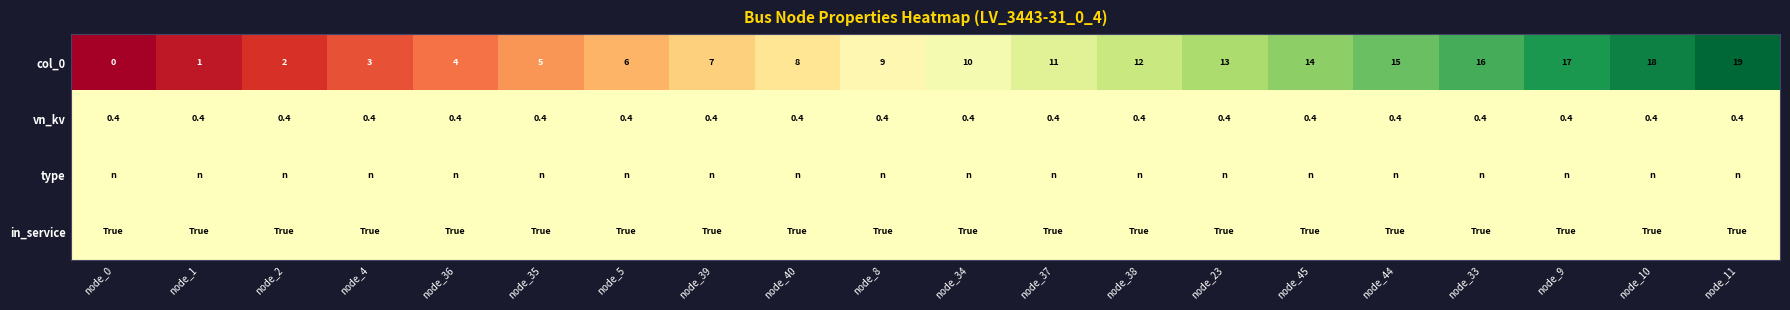

What is the sum of all vn_kv values?

8.0